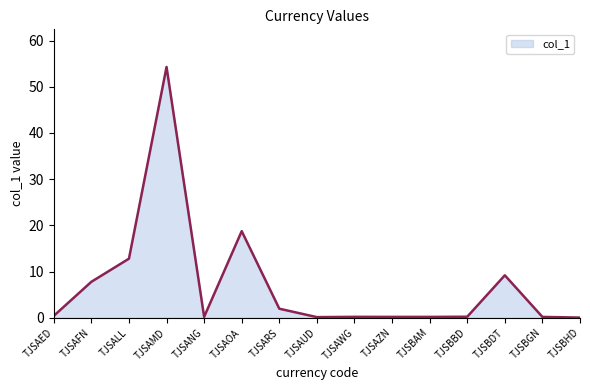

Count the number of data series in this chart.

1